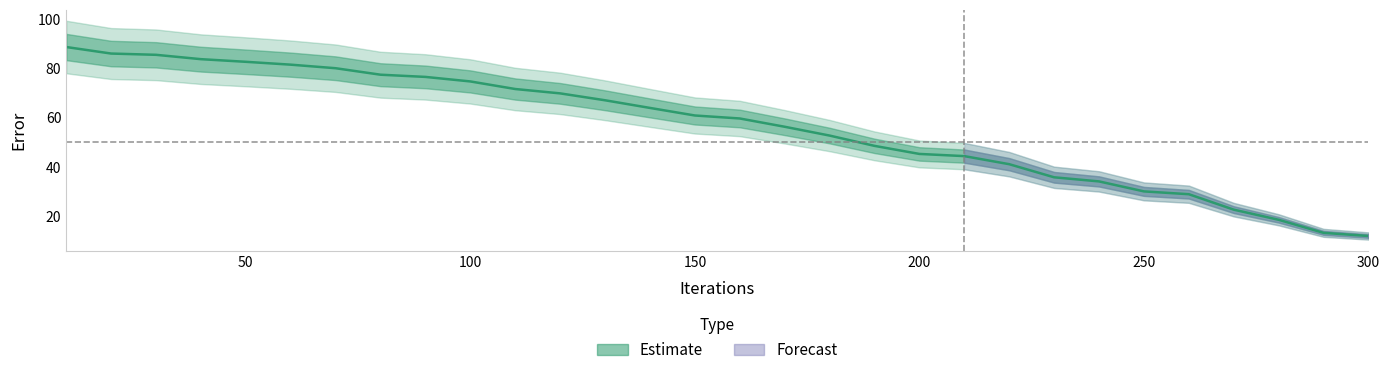

Does the chart have visible grid lines?

No